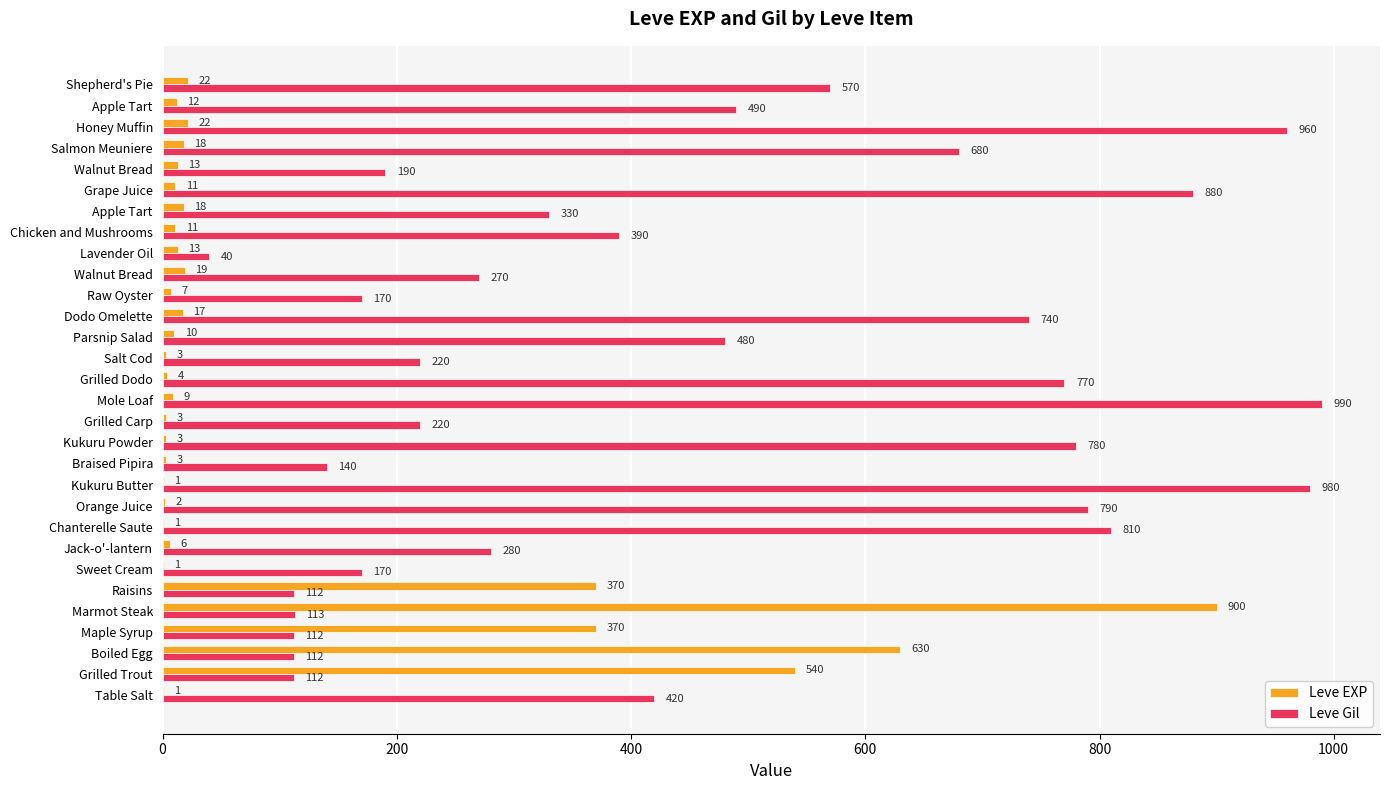

How many distinct data groups are displayed?

2